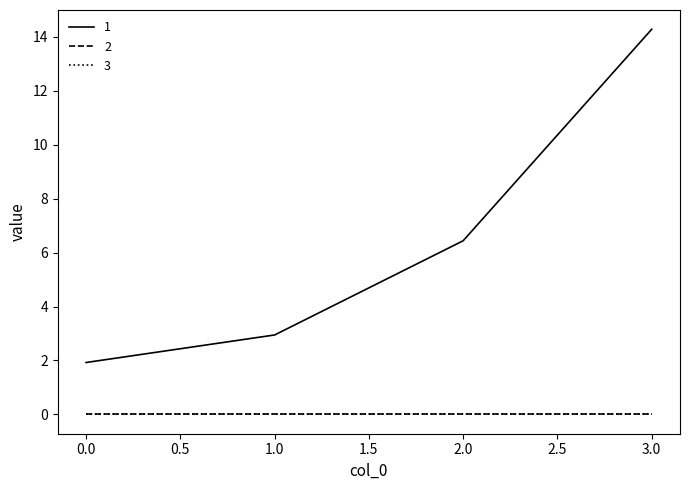

Is this an area chart (filled region under the line)?

No